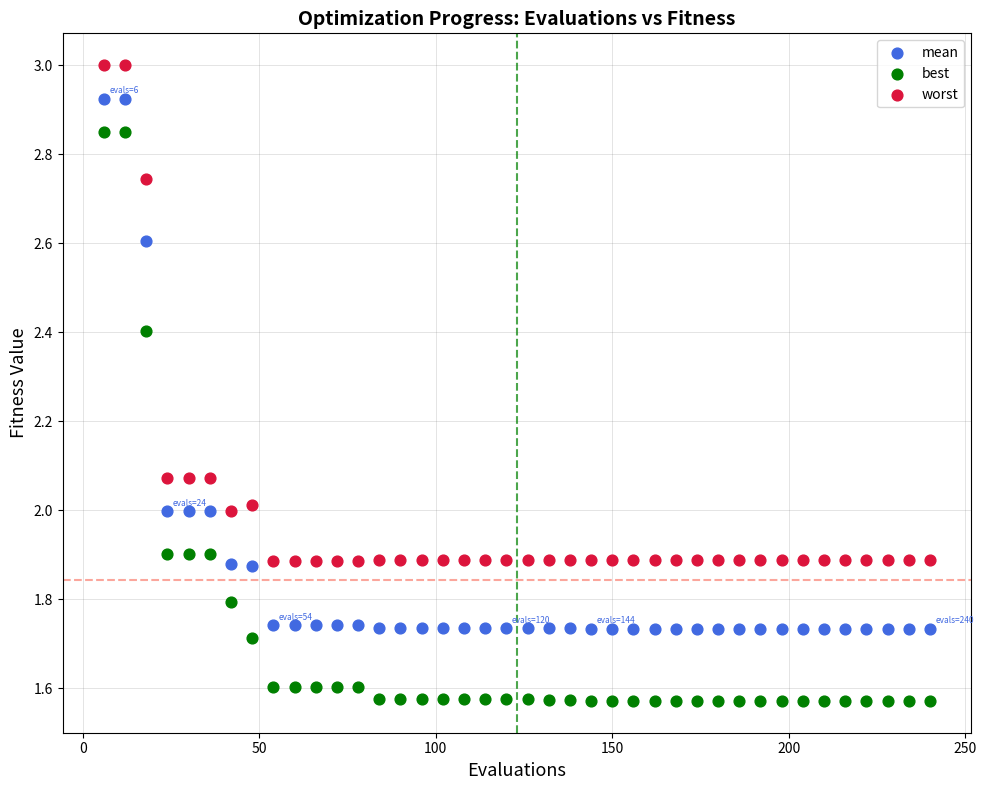

Which series reaches the maximum Y coordinate?

worst